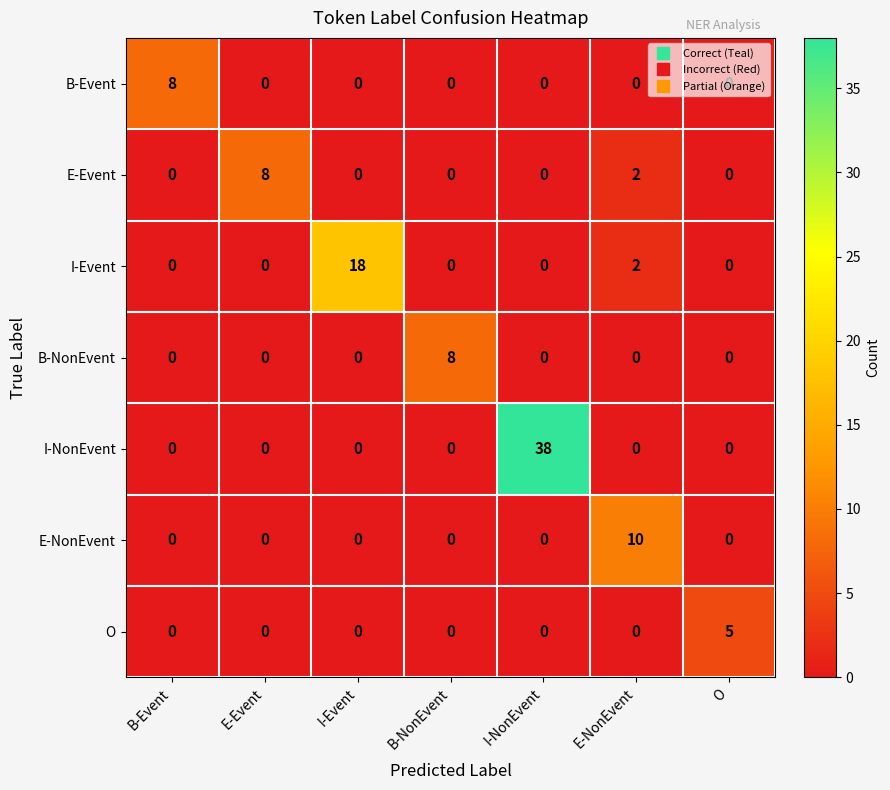

Between E-Event and O, which series saw the biggest shift?

E-Event